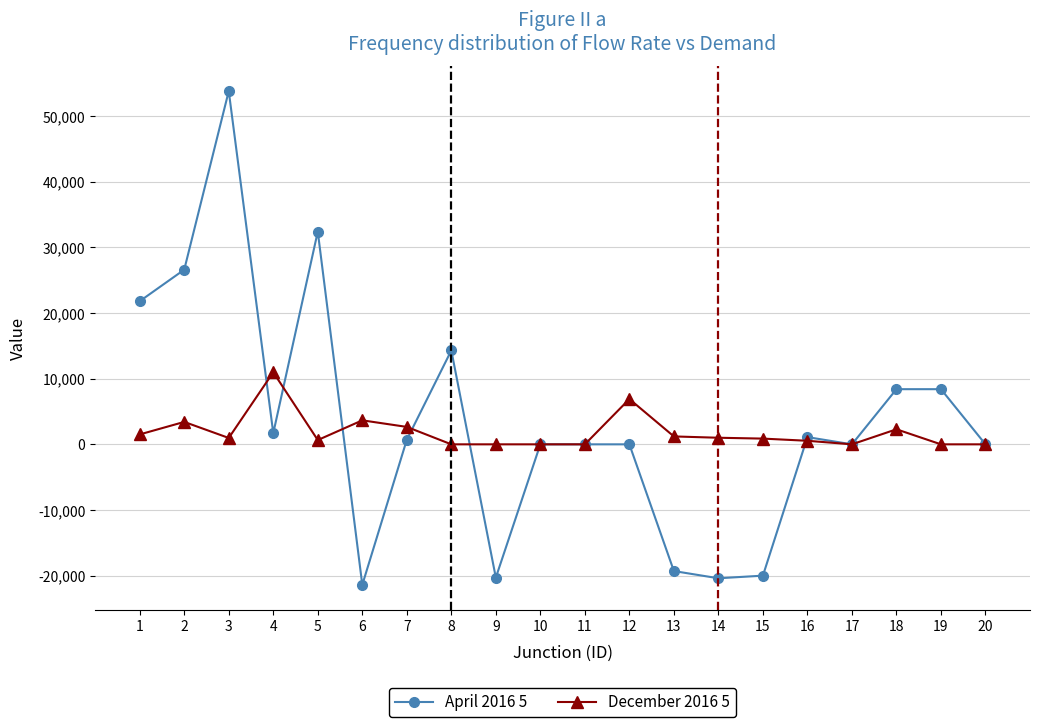

The value of December 2016 5 at 10 is 4600.3. True or false?

False